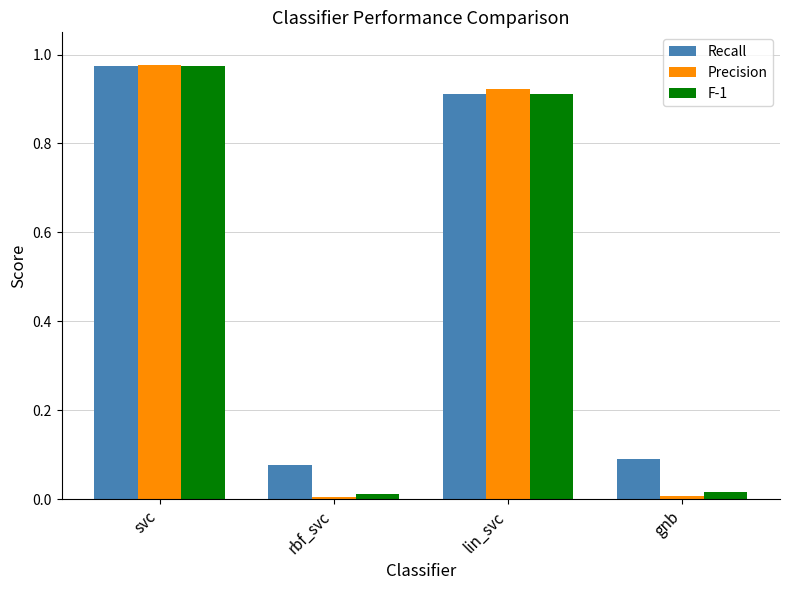

At which category is the sum across all series the highest?

svc